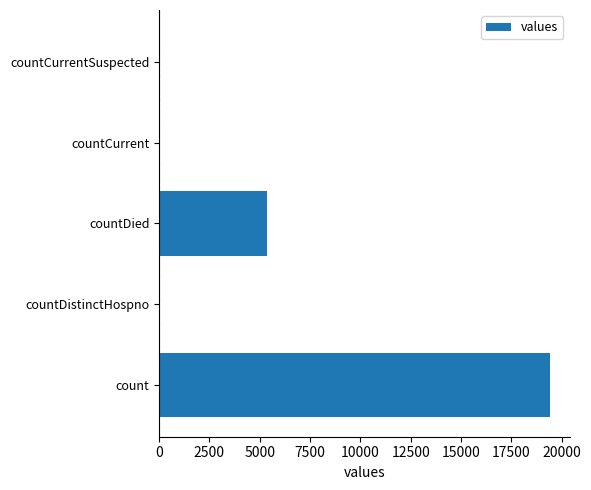

At which label is the value closest to 9710?

countDied